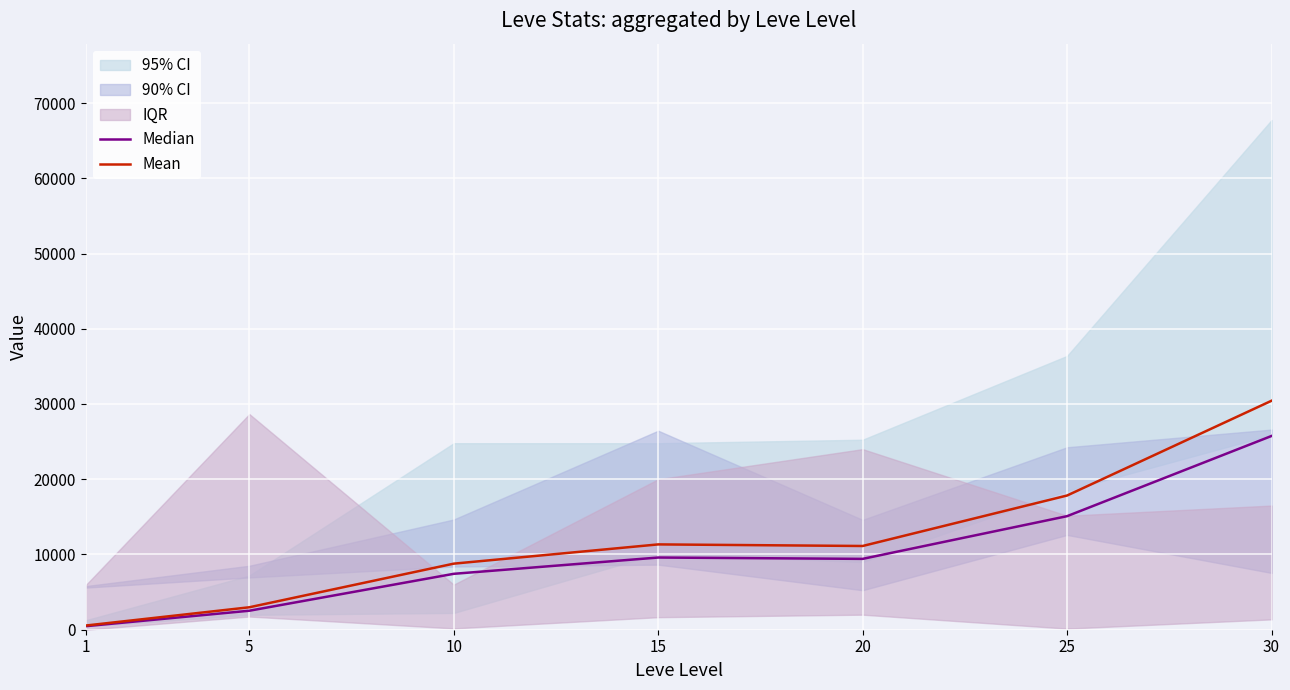

What is the value of the Mean point at the 5th from the left?

11128.0